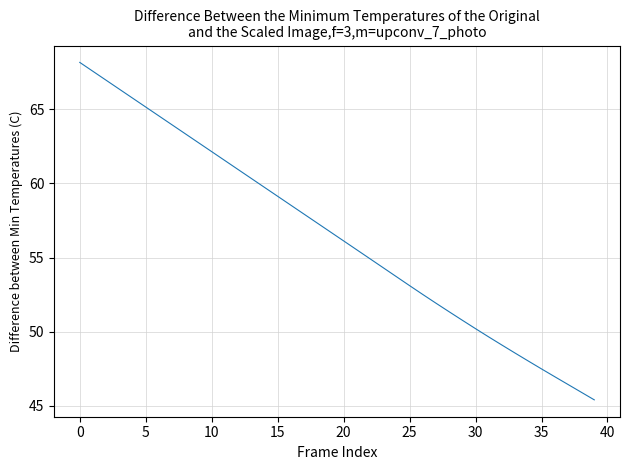

True or false: there are more than 2 points higher than both neighbors.

False